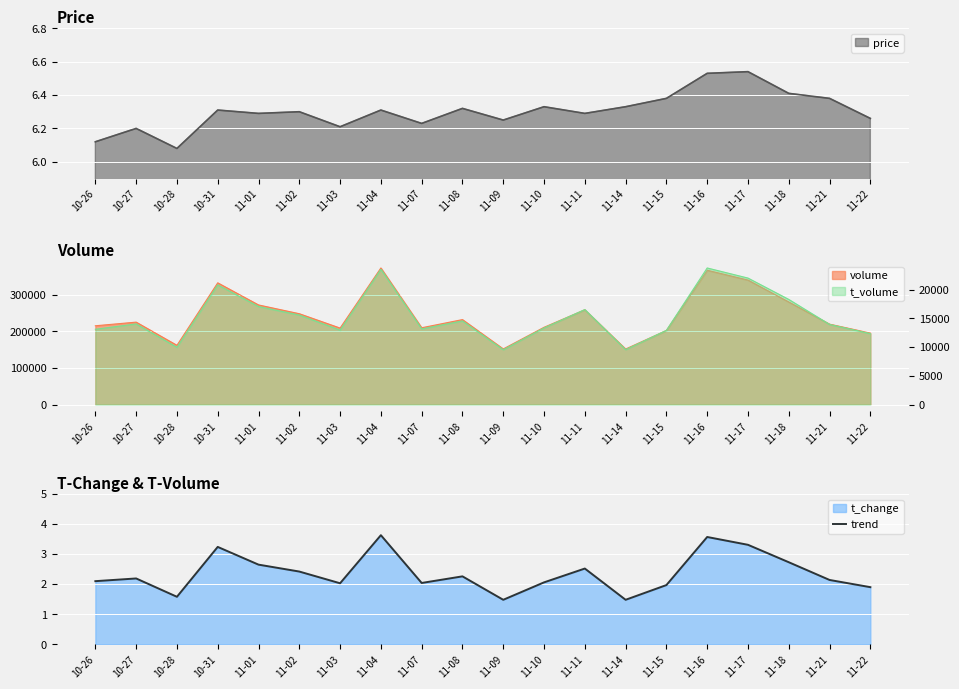

The chart shows a value of 1.0 at 11-03. True or false?

False